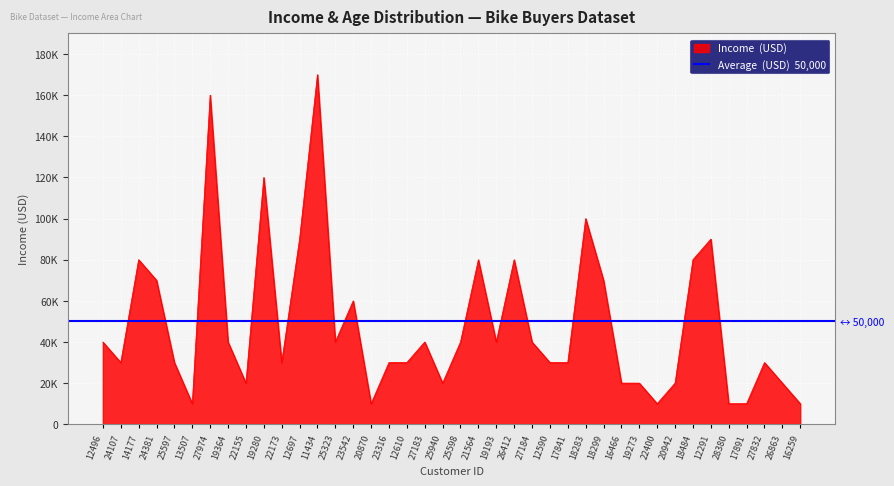

At which label does the data first exceed 40000?

14177